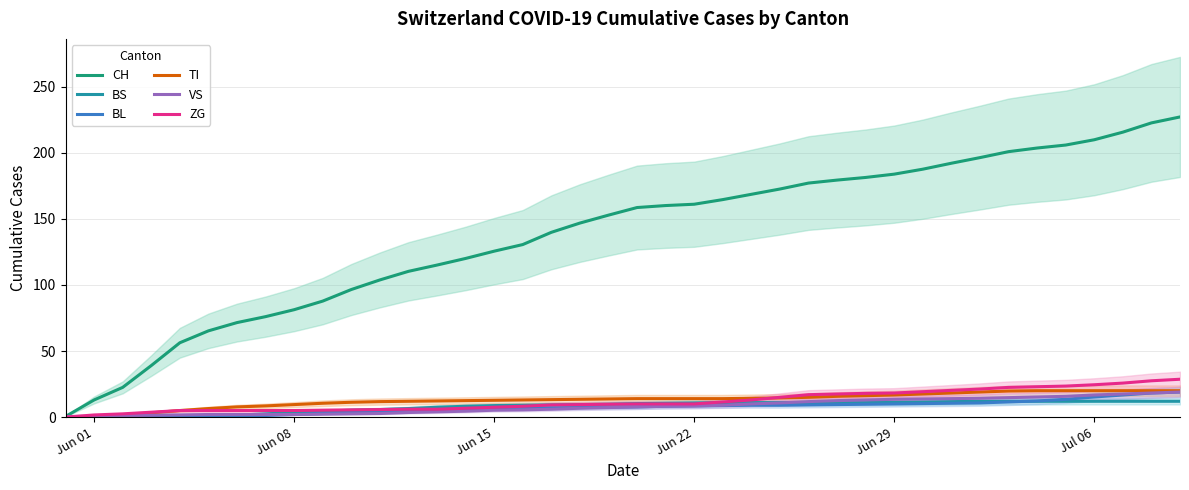

The value of BS at Jun 01 is 0.0. True or false?

True